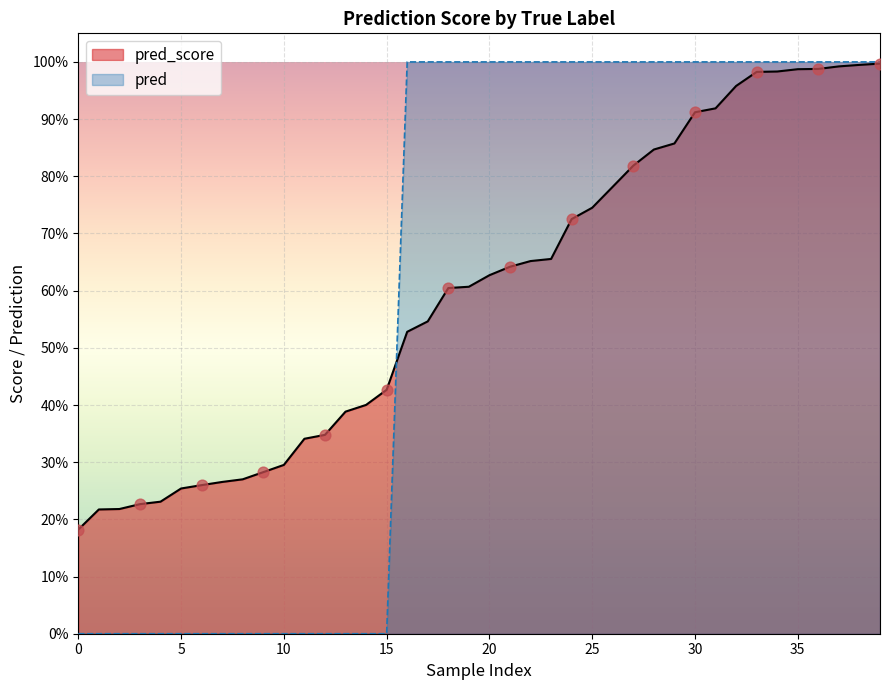

Which series contains the highest Y value?

pred